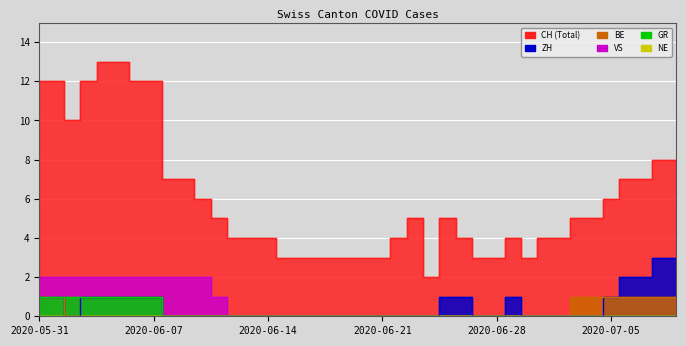

Reading right to left, extract all data points from this chart.

CH: 2020-07-09=8	2020-07-08=8	2020-07-07=7	2020-07-06=7	2020-07-05=6	2020-07-04=5	2020-07-03=5	2020-07-02=4	2020-07-01=4	2020-06-30=3	2020-06-29=4	2020-06-28=3	2020-06-27=3	2020-06-26=4	2020-06-25=5	2020-06-24=2	2020-06-23=5	2020-06-22=4	2020-06-21=3	2020-06-20=3	2020-06-19=3	2020-06-18=3	2020-06-17=3	2020-06-16=3	2020-06-15=3	2020-06-14=4	2020-06-13=4	2020-06-12=4	2020-06-11=5	2020-06-10=6	2020-06-09=7	2020-06-08=7	2020-06-07=12	2020-06-06=12	2020-06-05=13	2020-06-04=13	2020-06-03=12	2020-06-02=10	2020-06-01=12	2020-05-31=12
ZH: 2020-07-09=3	2020-07-08=3	2020-07-07=2	2020-07-06=2	2020-07-05=1	2020-07-04=0	2020-07-03=0	2020-07-02=0	2020-07-01=0	2020-06-30=0	2020-06-29=1	2020-06-28=0	2020-06-27=0	2020-06-26=1	2020-06-25=1	2020-06-24=0	2020-06-23=0	2020-06-22=0	2020-06-21=0	2020-06-20=0	2020-06-19=0	2020-06-18=0	2020-06-17=0	2020-06-16=0	2020-06-15=0	2020-06-14=0	2020-06-13=0	2020-06-12=0	2020-06-11=0	2020-06-10=0	2020-06-09=0	2020-06-08=0	2020-06-07=1	2020-06-06=1	2020-06-05=1	2020-06-04=1	2020-06-03=1	2020-06-02=0	2020-06-01=1	2020-05-31=1
BE: 2020-07-09=1	2020-07-08=1	2020-07-07=1	2020-07-06=1	2020-07-05=1	2020-07-04=1	2020-07-03=1	2020-07-02=0	2020-07-01=0	2020-06-30=0	2020-06-29=0	2020-06-28=0	2020-06-27=0	2020-06-26=0	2020-06-25=0	2020-06-24=0	2020-06-23=0	2020-06-22=0	2020-06-21=0	2020-06-20=0	2020-06-19=0	2020-06-18=0	2020-06-17=0	2020-06-16=0	2020-06-15=0	2020-06-14=0	2020-06-13=0	2020-06-12=0	2020-06-11=0	2020-06-10=0	2020-06-09=0	2020-06-08=0	2020-06-07=0	2020-06-06=0	2020-06-05=0	2020-06-04=0	2020-06-03=0	2020-06-02=0	2020-06-01=1	2020-05-31=1
VS: 2020-07-09=0	2020-07-08=0	2020-07-07=0	2020-07-06=0	2020-07-05=0	2020-07-04=0	2020-07-03=0	2020-07-02=0	2020-07-01=0	2020-06-30=0	2020-06-29=0	2020-06-28=0	2020-06-27=0	2020-06-26=0	2020-06-25=0	2020-06-24=0	2020-06-23=0	2020-06-22=0	2020-06-21=0	2020-06-20=0	2020-06-19=0	2020-06-18=0	2020-06-17=0	2020-06-16=0	2020-06-15=0	2020-06-14=0	2020-06-13=0	2020-06-12=0	2020-06-11=1	2020-06-10=2	2020-06-09=2	2020-06-08=2	2020-06-07=2	2020-06-06=2	2020-06-05=2	2020-06-04=2	2020-06-03=2	2020-06-02=2	2020-06-01=2	2020-05-31=2
GR: 2020-07-09=0	2020-07-08=0	2020-07-07=0	2020-07-06=0	2020-07-05=0	2020-07-04=0	2020-07-03=0	2020-07-02=0	2020-07-01=0	2020-06-30=0	2020-06-29=0	2020-06-28=0	2020-06-27=0	2020-06-26=0	2020-06-25=0	2020-06-24=0	2020-06-23=0	2020-06-22=0	2020-06-21=0	2020-06-20=0	2020-06-19=0	2020-06-18=0	2020-06-17=0	2020-06-16=0	2020-06-15=0	2020-06-14=0	2020-06-13=0	2020-06-12=0	2020-06-11=0	2020-06-10=0	2020-06-09=0	2020-06-08=0	2020-06-07=1	2020-06-06=1	2020-06-05=1	2020-06-04=1	2020-06-03=1	2020-06-02=1	2020-06-01=1	2020-05-31=1